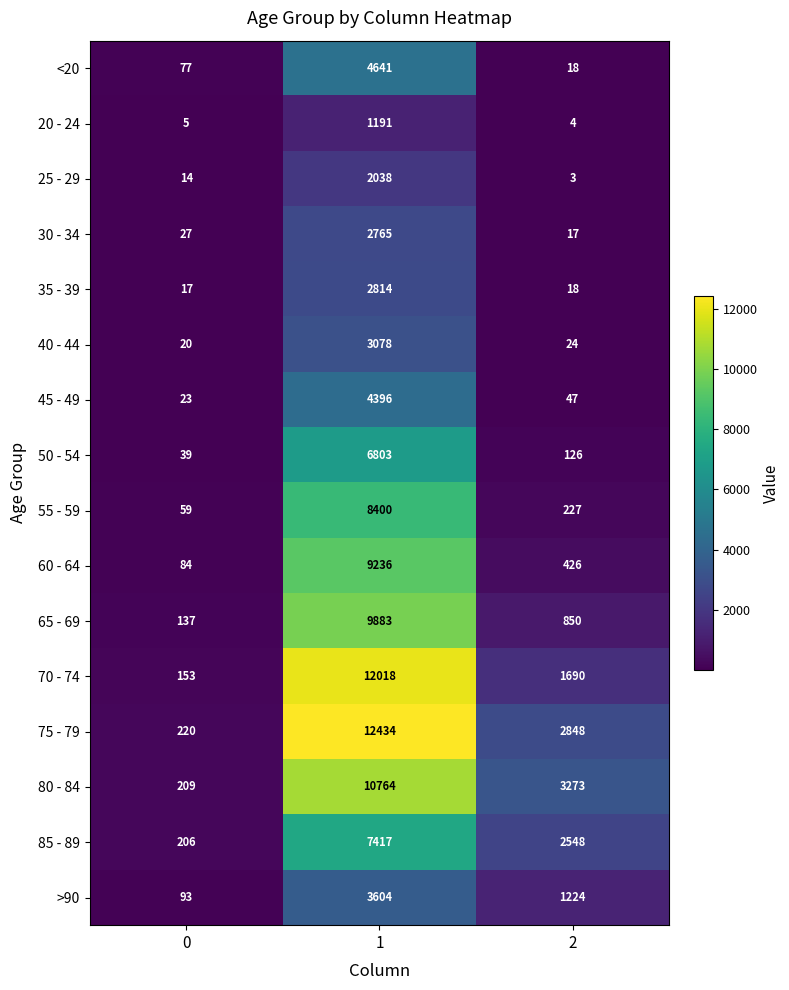

True or false: 70 - 74 has a value of 6553 at 1.

False